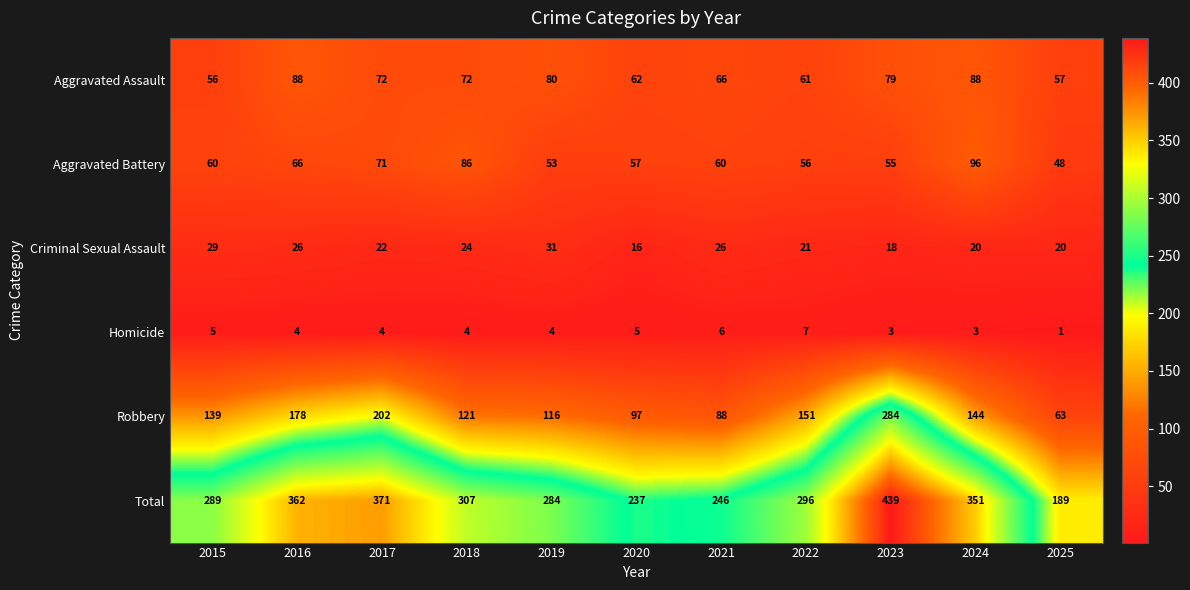

What is the average value of the Total series?

306